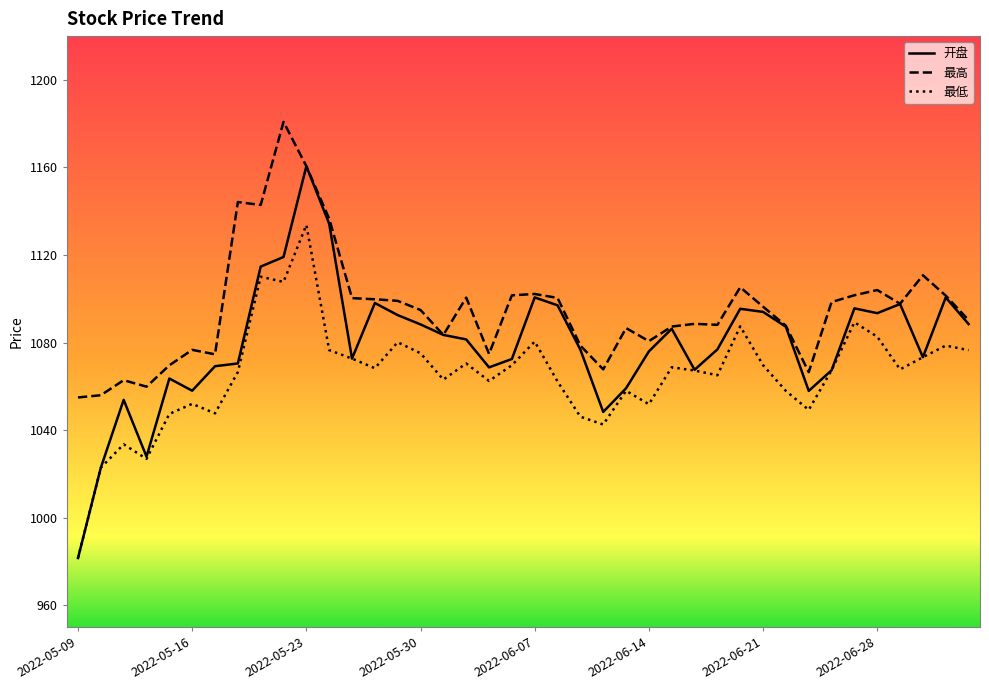

List the series in order of their peak value, highest first.

最高, 开盘, 最低